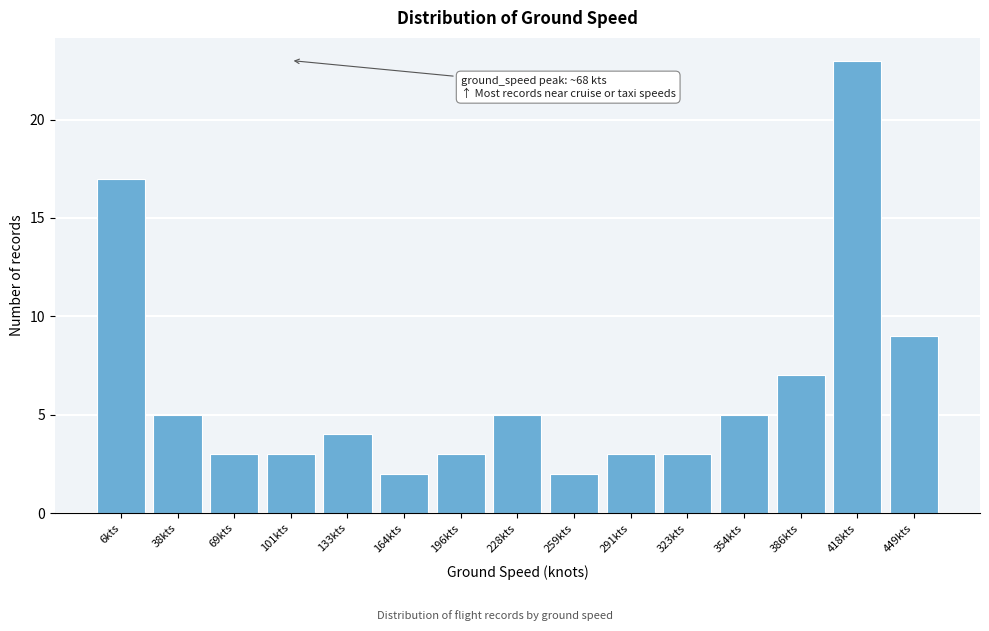

Reading right to left, transcribe all the data shown in this chart.

449kts=9	418kts=23	386kts=7	354kts=5	323kts=3	291kts=3	259kts=2	228kts=5	196kts=3	164kts=2	133kts=4	101kts=3	69kts=3	38kts=5	6kts=17